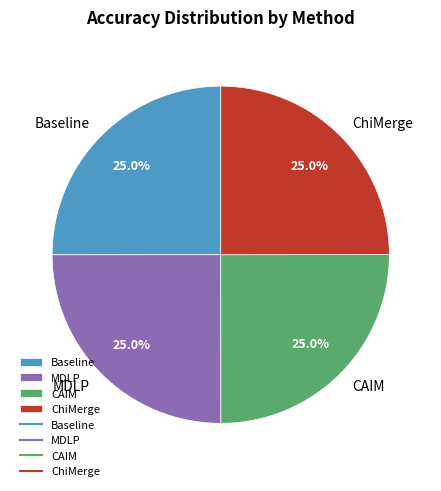

To the nearest percent, what percentage of the pie is Baseline?

25%